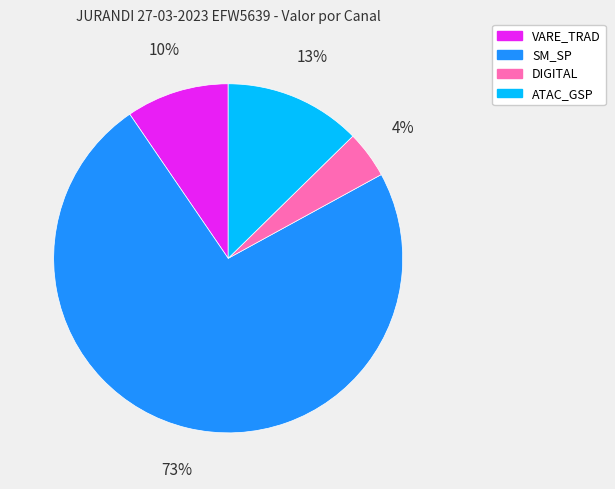

Does any single category account for the majority?

Yes